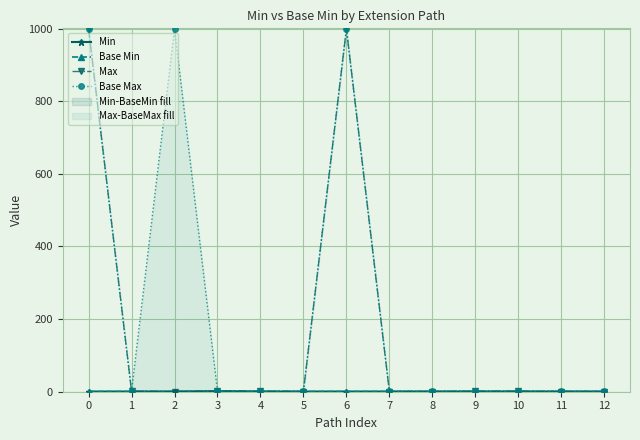

What is the average value of the Max series?

154